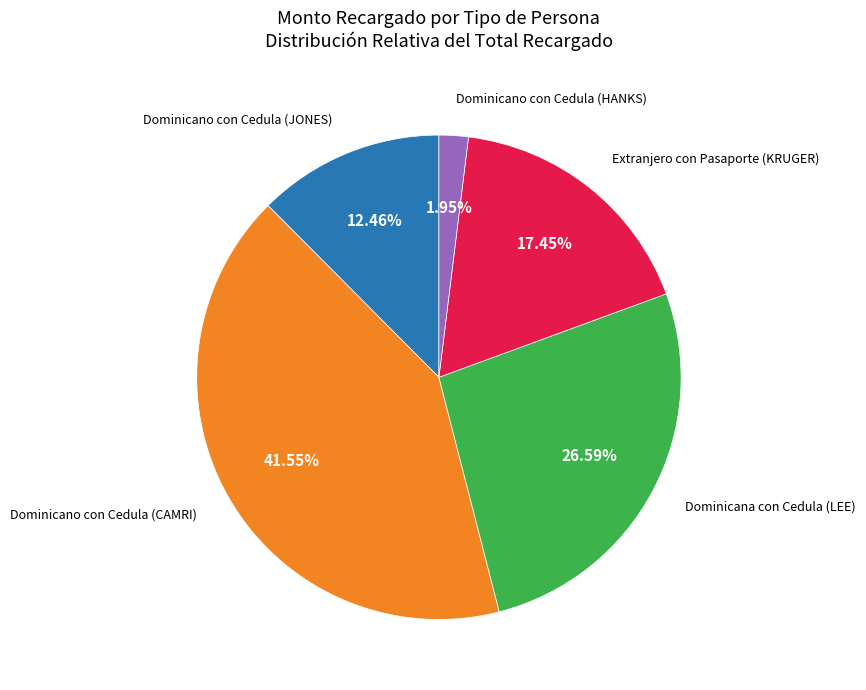

Between Dominicana con Cedula (LEE) and Dominicano con Cedula (CAMRI), which is larger?

Dominicano con Cedula (CAMRI)